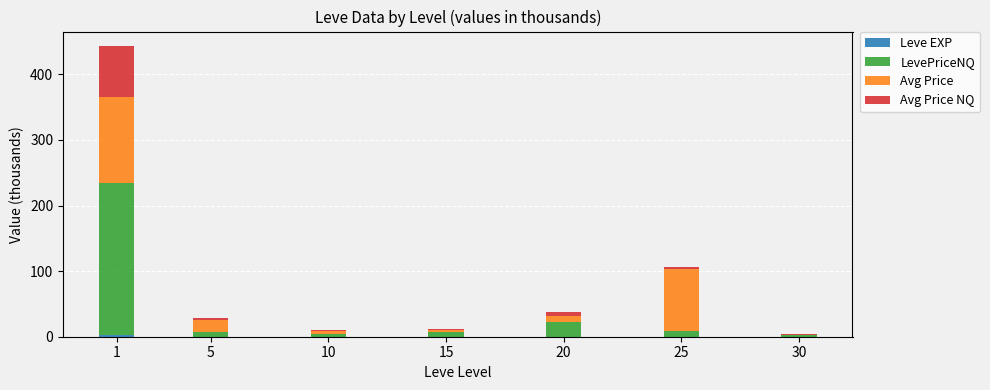

Does the chart contain stacked bars?

Yes